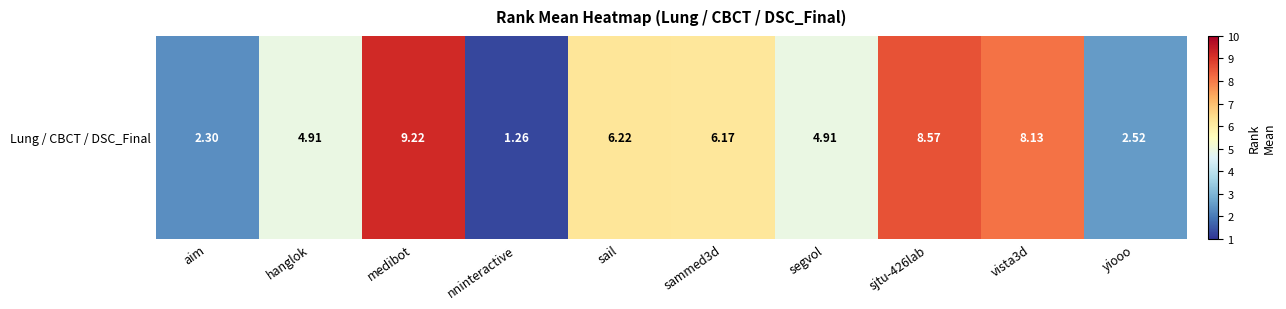

Is it true that the value at sjtu-426lab is 8.6?

True